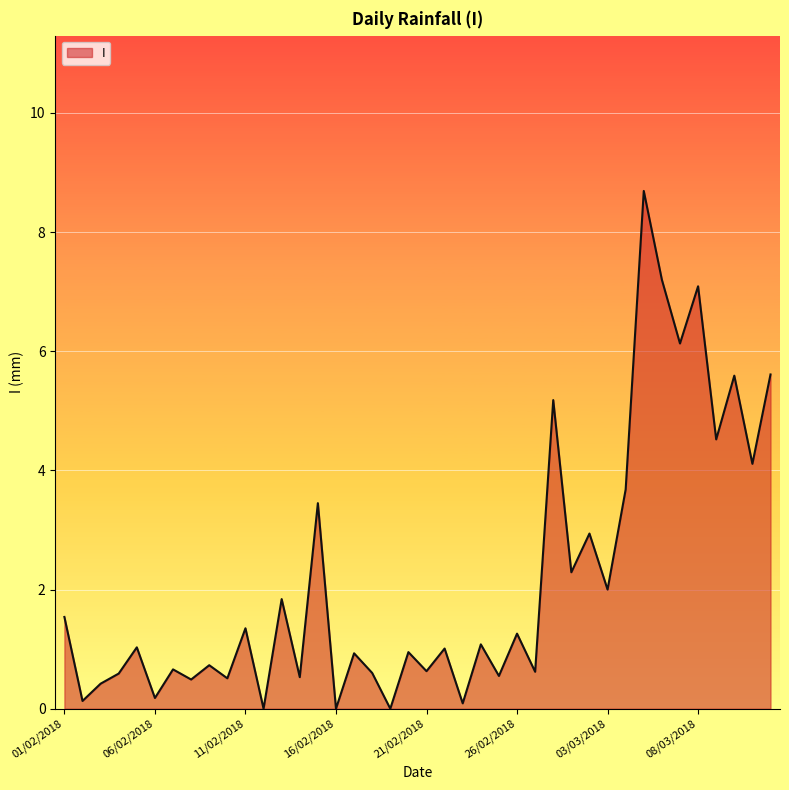

What is the maximum value shown in the chart?

8.7